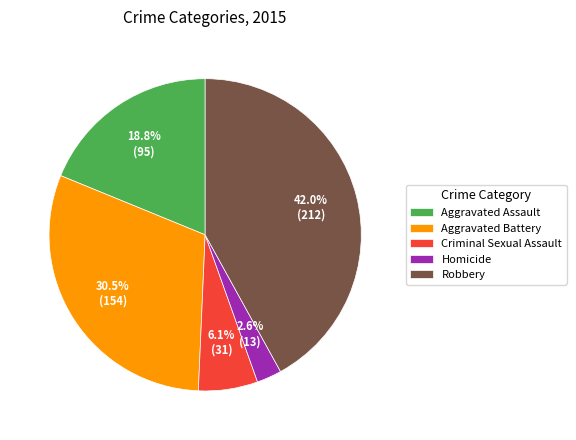

What percentage is the Homicide slice, to the nearest percent?

3%